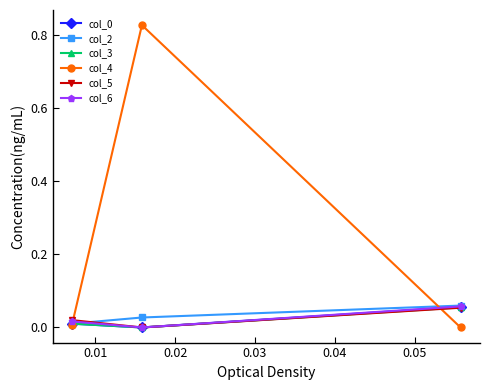

Which series has the largest total across all categories?

col_4